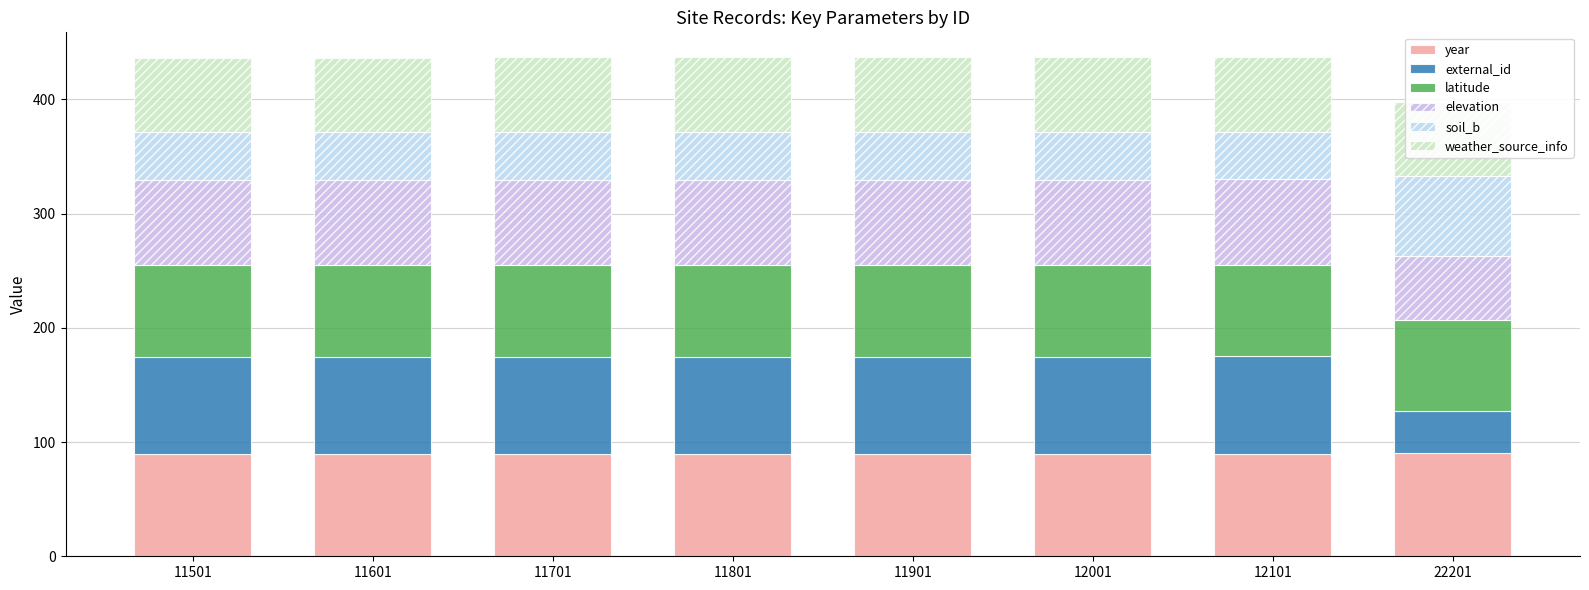

What is the smallest value displayed?

37.2